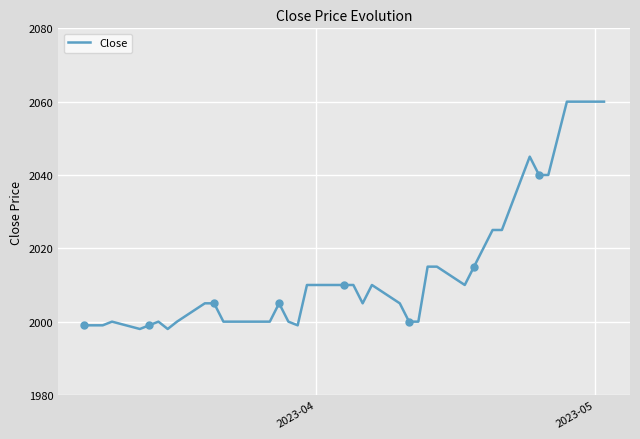

How many lines are shown in the chart?

1